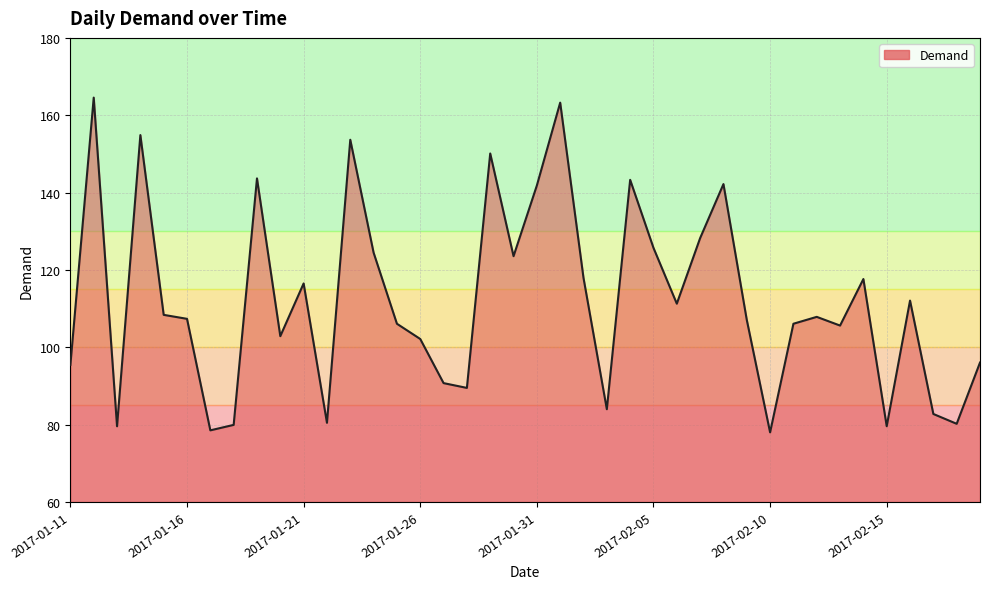

What is the greatest value displayed?

164.6